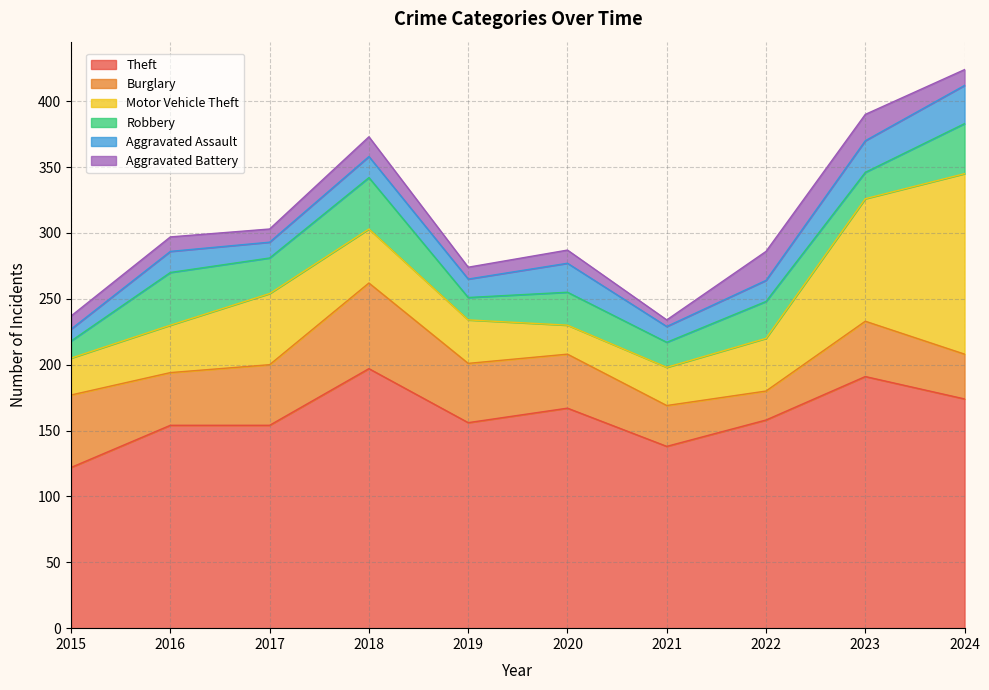

In Motor Vehicle Theft, how many points are lower than both neighbors (excluding endpoints)?

1